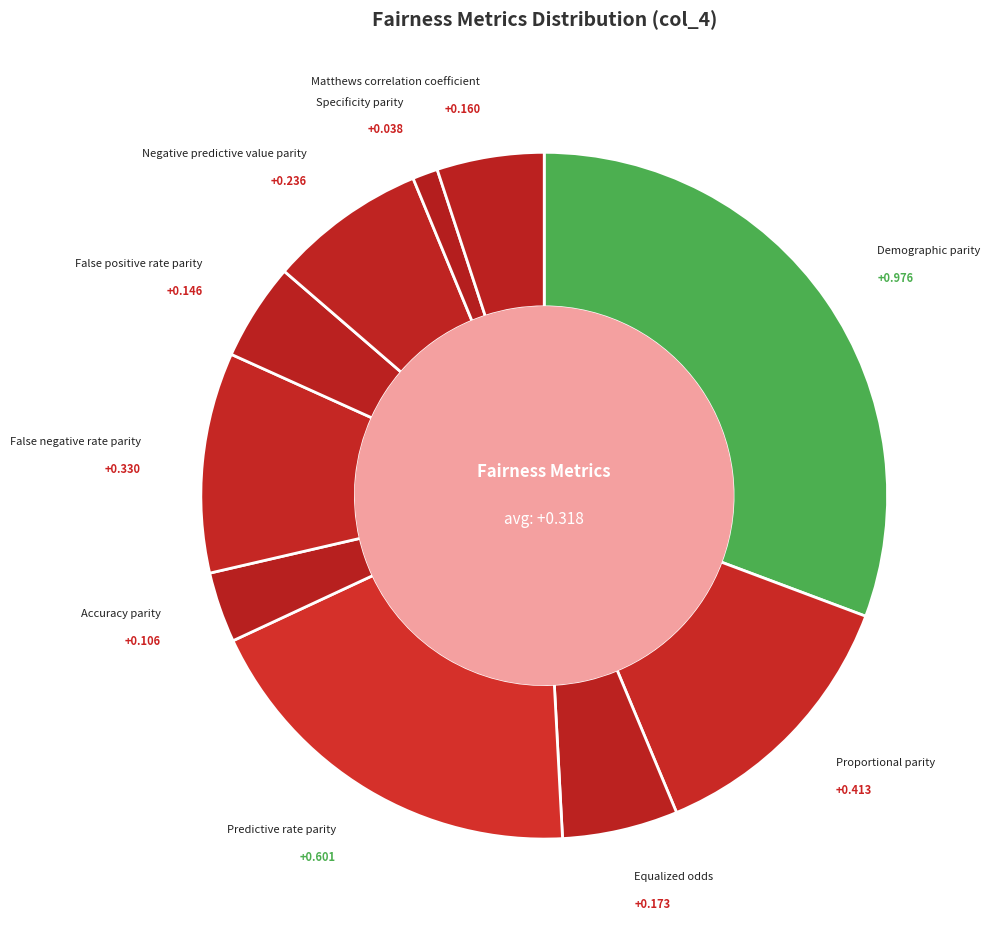

How many slices are in this pie chart?

10